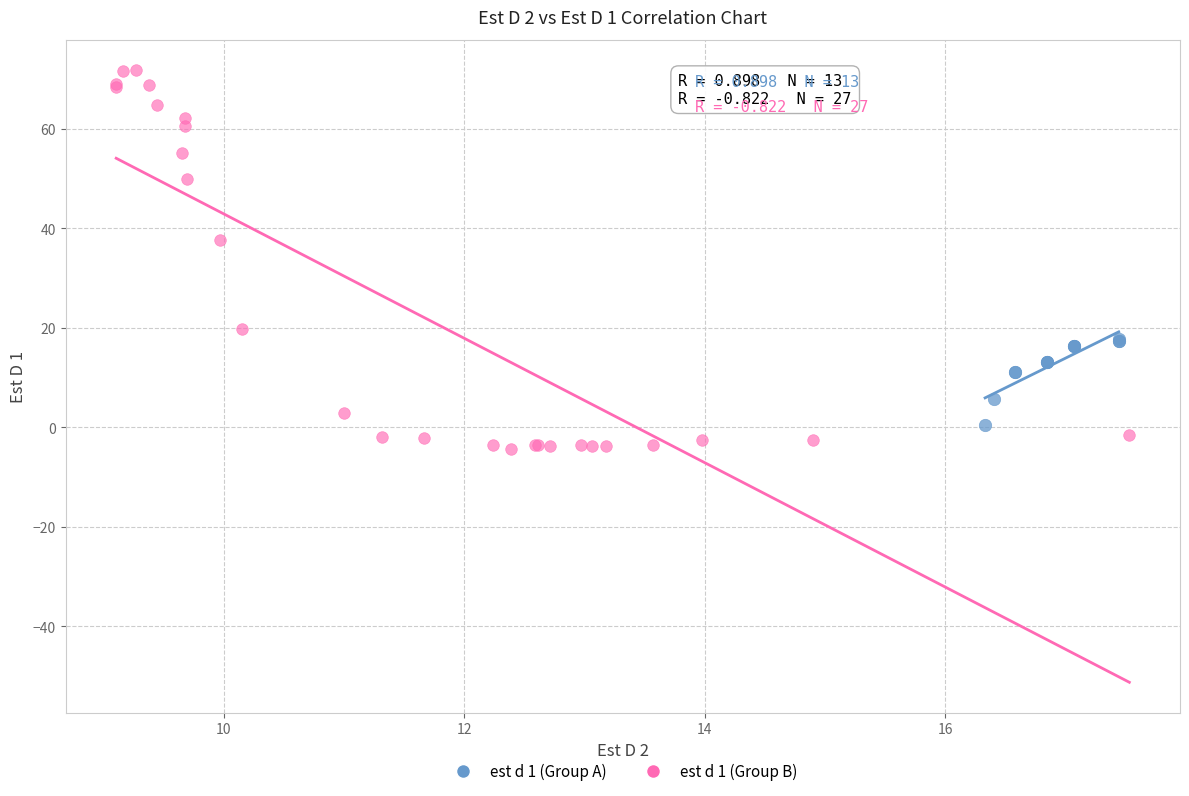

Which series has the widest spread of Y values?

est d 1 (Group B)